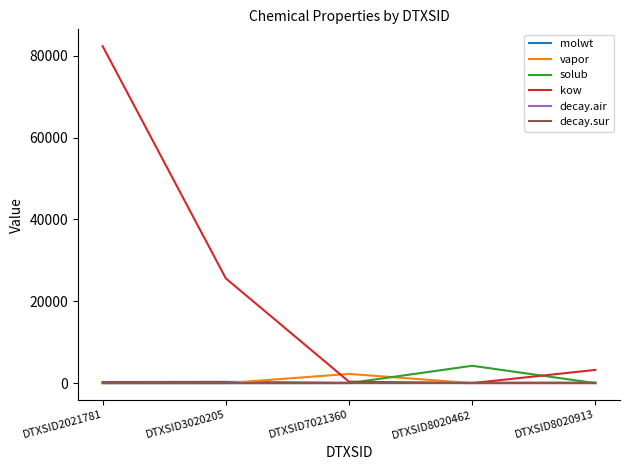

What is the maximum value shown in the chart?

82320.0